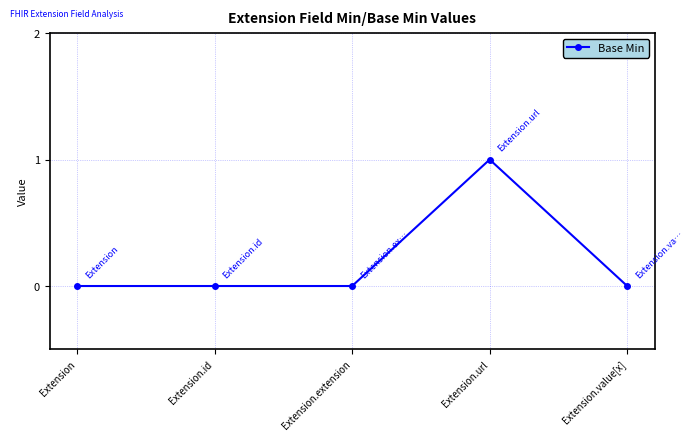

True or false: the data has more than 0 interior local peaks.

True